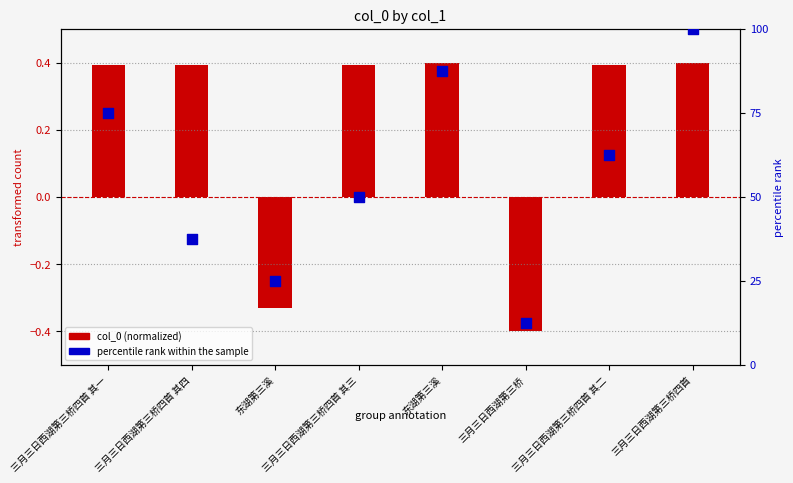

What is the change in value from 三月三日西湖第三桥四首 其三 to 三月三日西湖第三桥四首?

+50.0